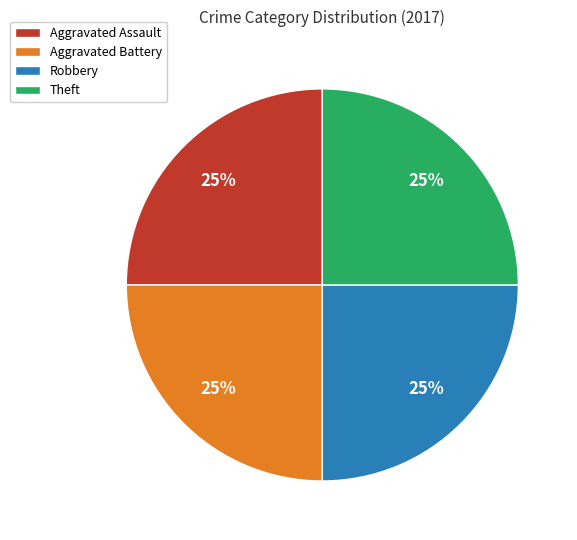

To the nearest percent, what is the average slice percentage?

25%